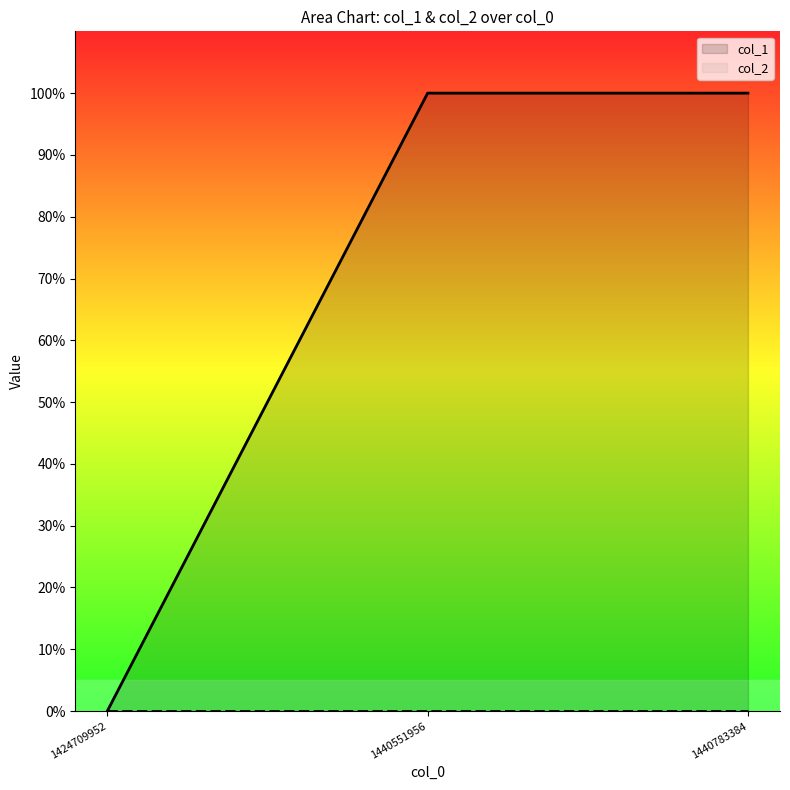

List the labels in order of value, largest first.

1440551956, 1440783384, 1424709952